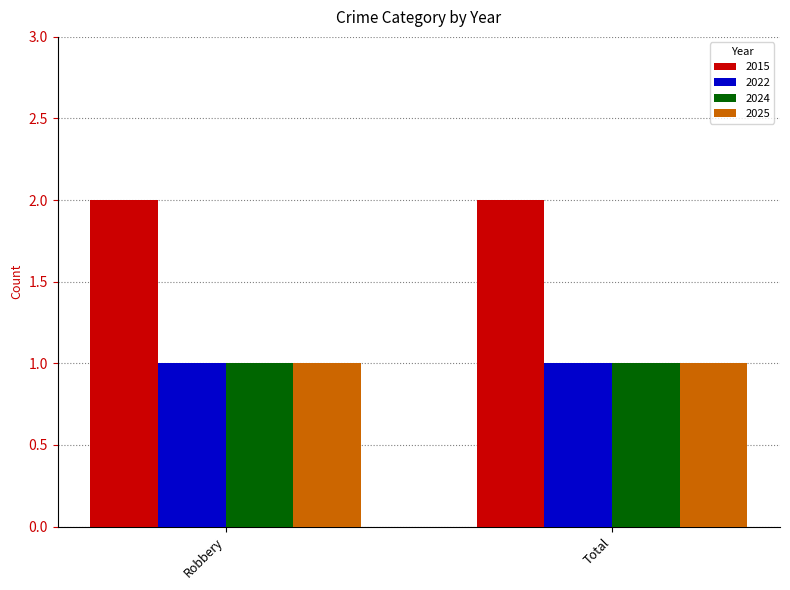

Which series has the largest total across all categories?

2015